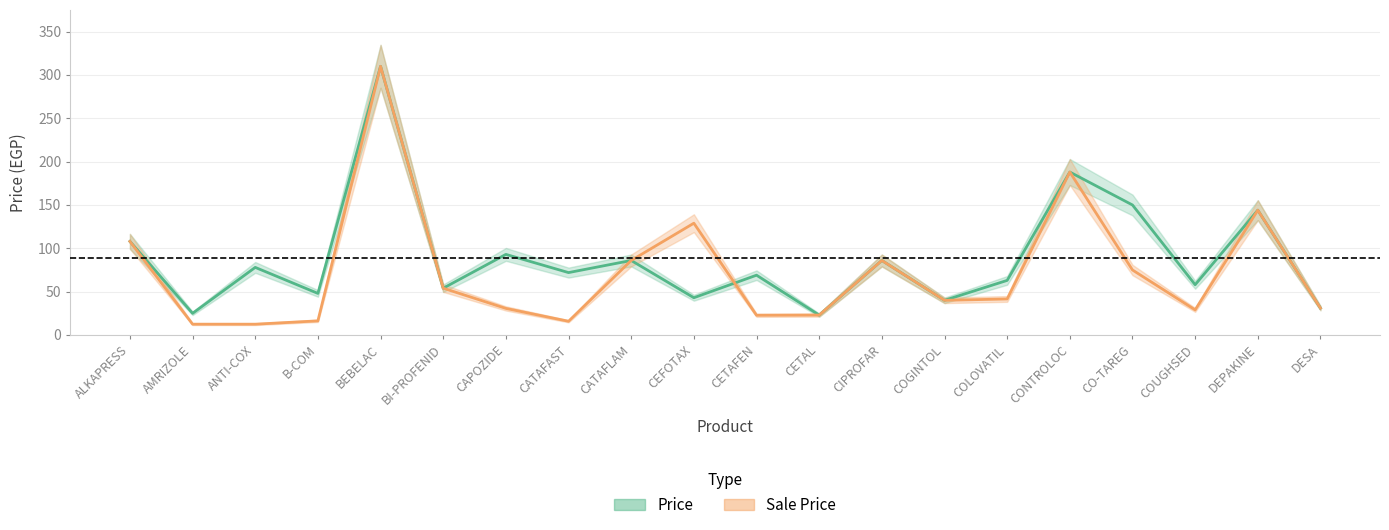

At which label is Sale Price closest to 161?

DEPAKINE